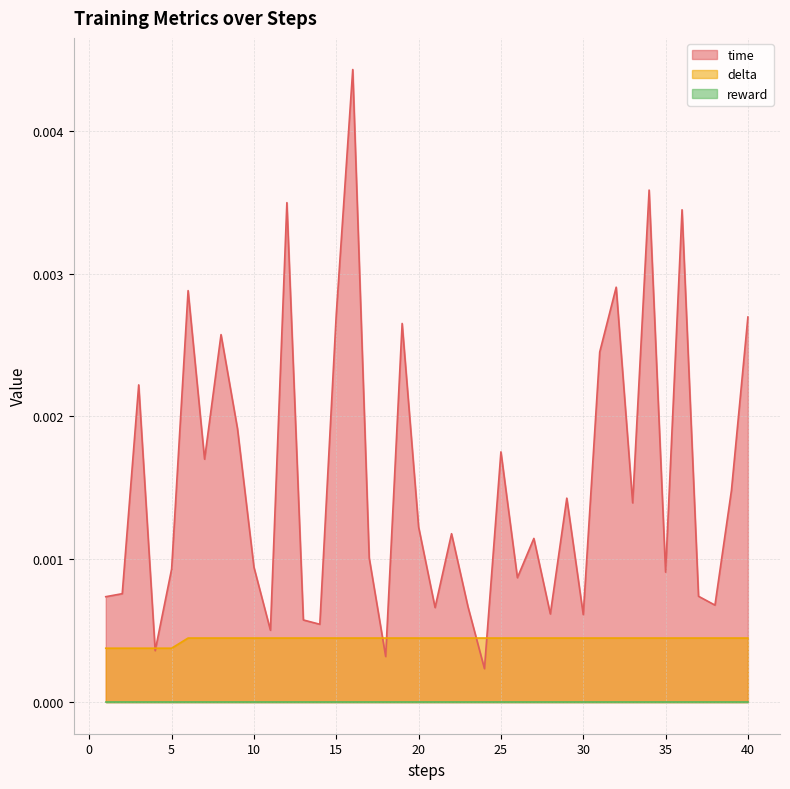

Which label corresponds to the largest value in the chart?

16